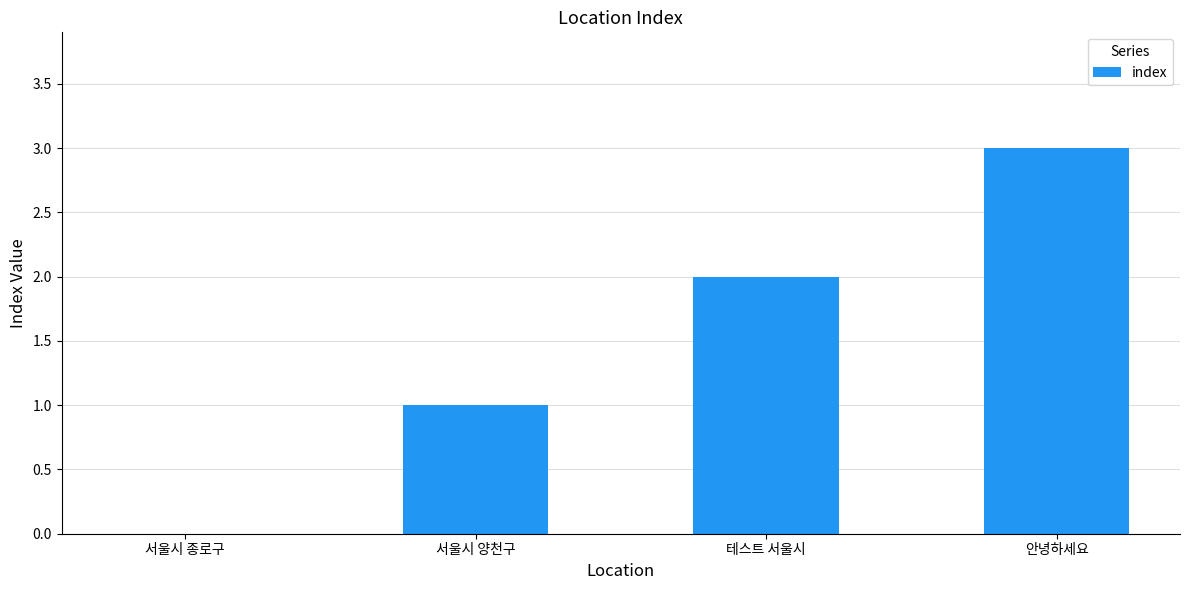

Does the chart contain stacked bars?

No